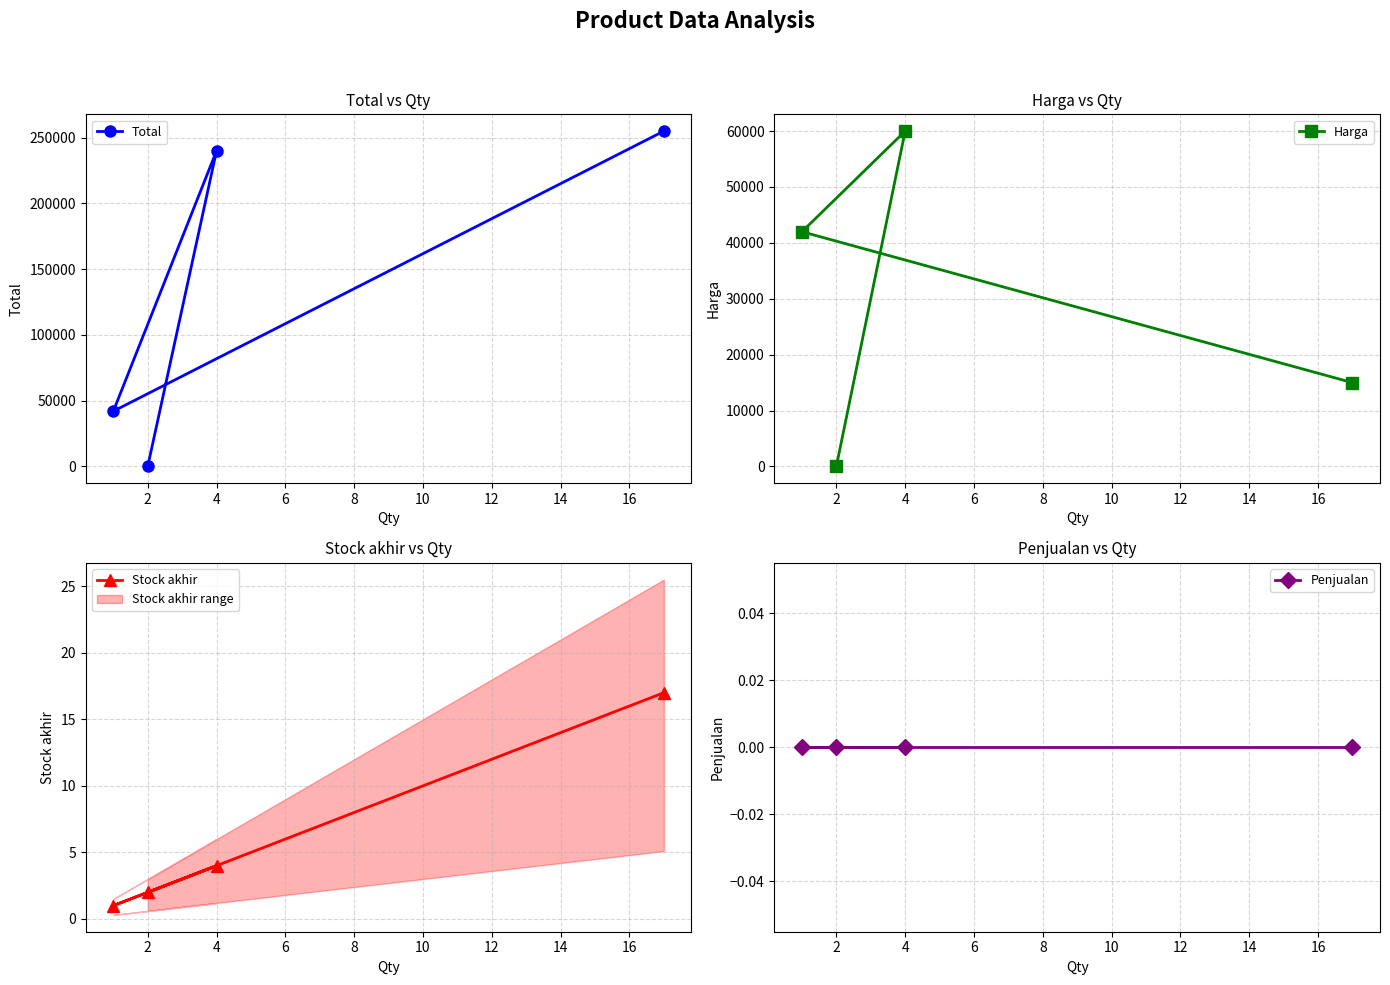

What is the maximum value for Total?

255000